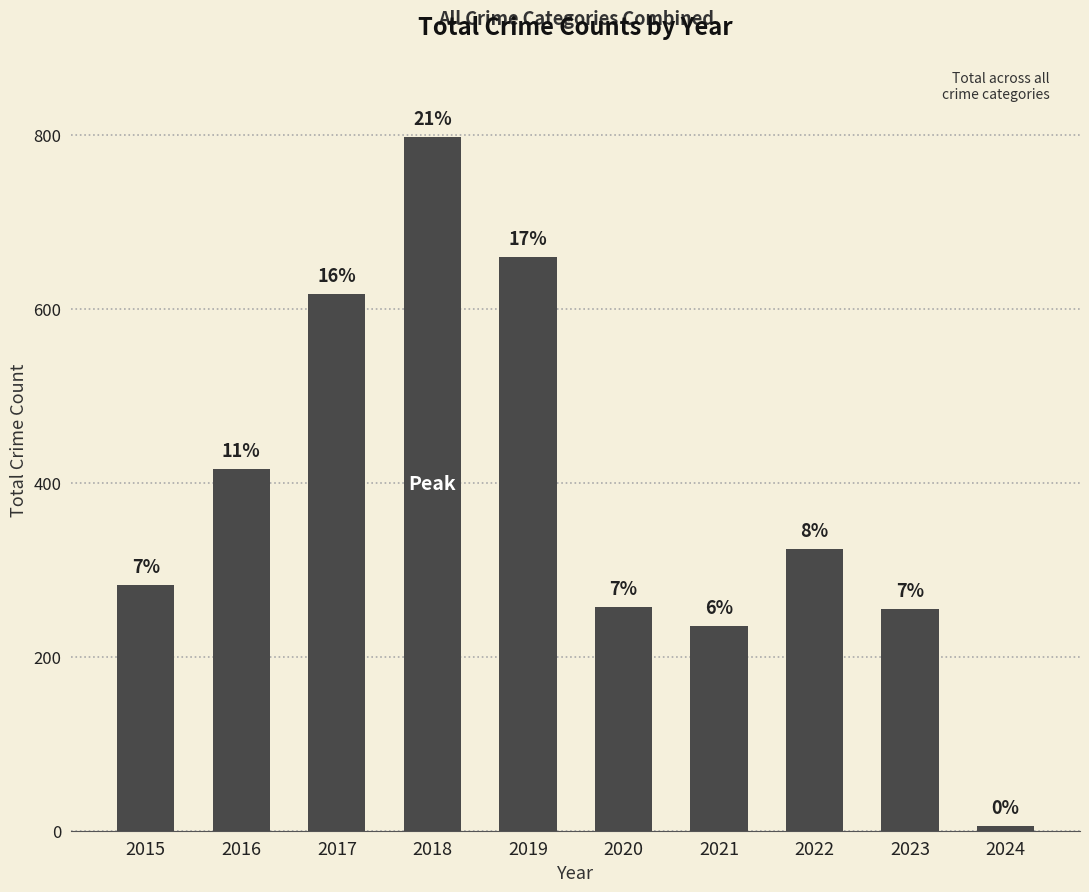

List the labels in order of value, smallest first.

2024, 2021, 2023, 2020, 2015, 2022, 2016, 2017, 2019, 2018